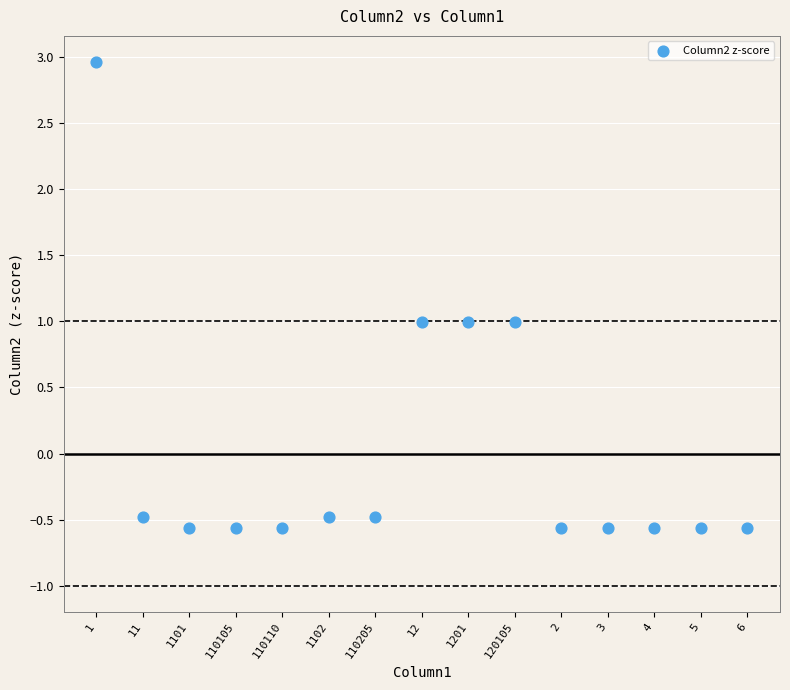

What is the range of Y values (max minus min)?

3.5